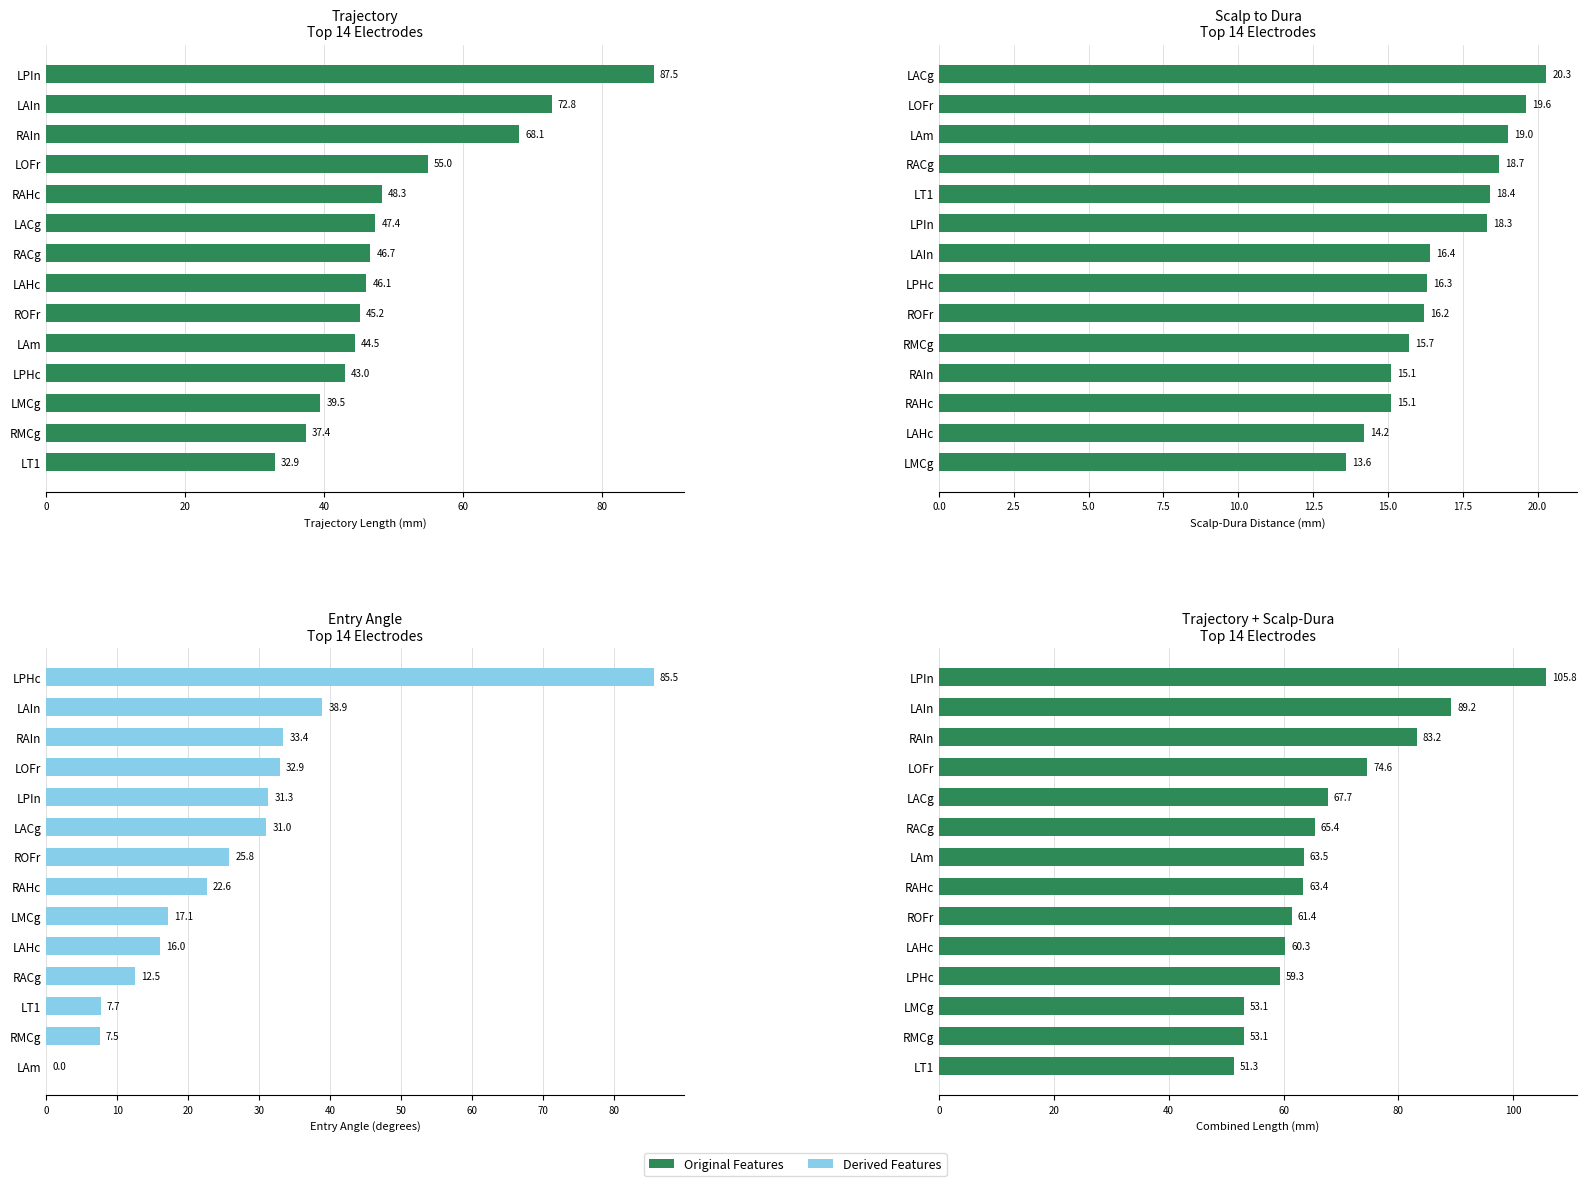

Does the chart contain any negative values?

No